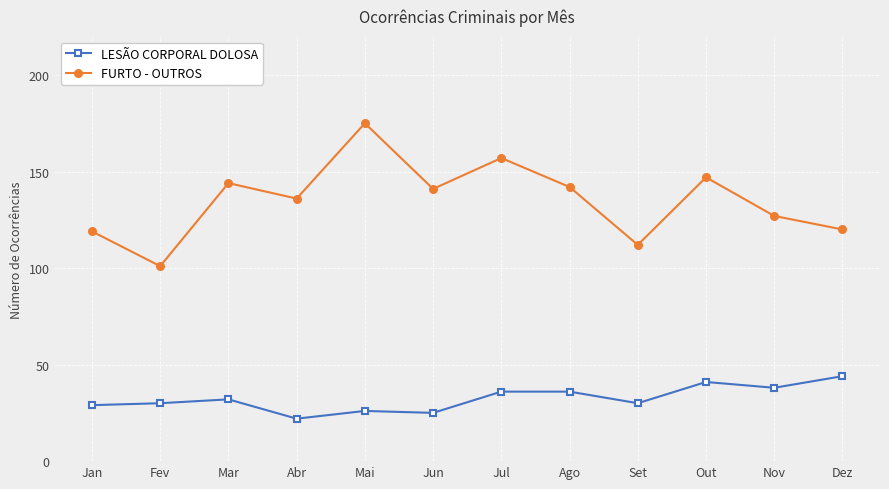

What is the label of the 4th point from the left?

Abr